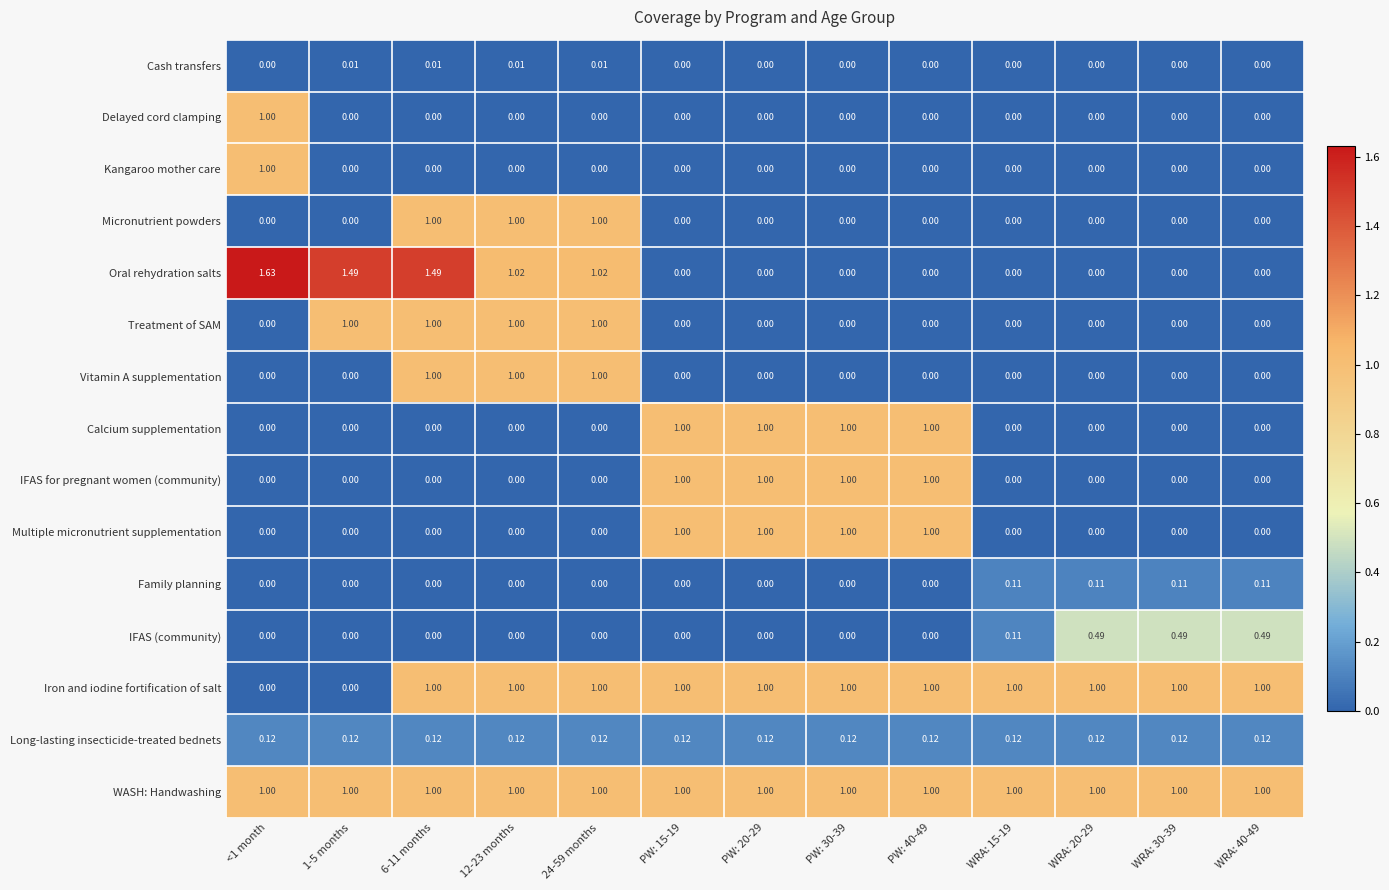

Which series has the widest spread of values?

Oral rehydration salts